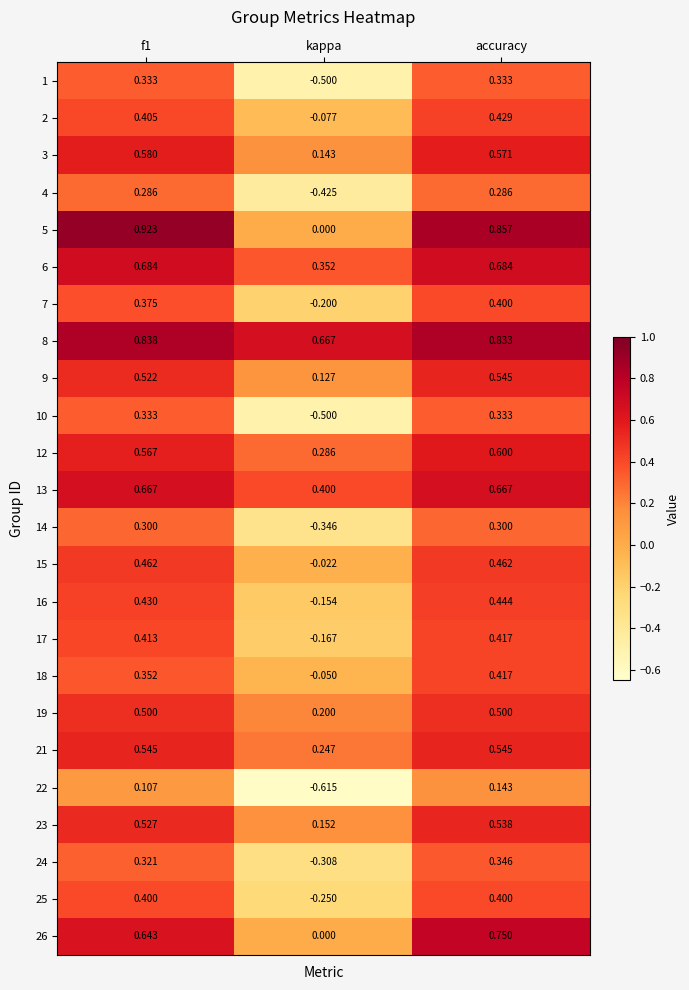

Which category has the highest value in the 22 series?

accuracy